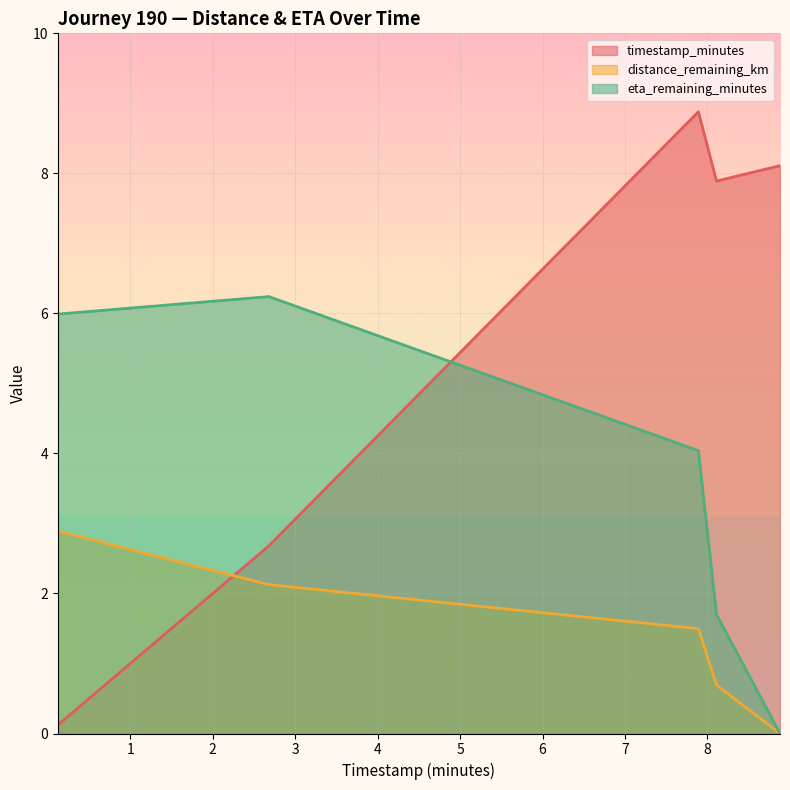

Count the number of categories in the chart.

5